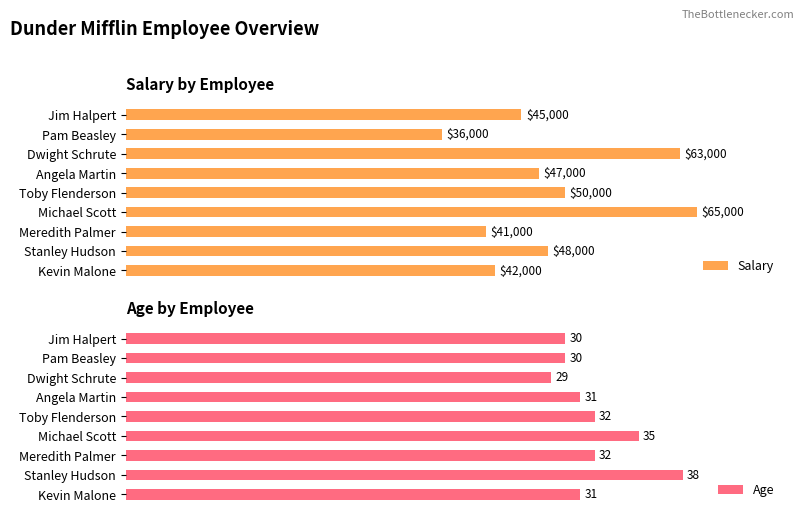

List the series in order of their overall mean, highest first.

Salary, Age